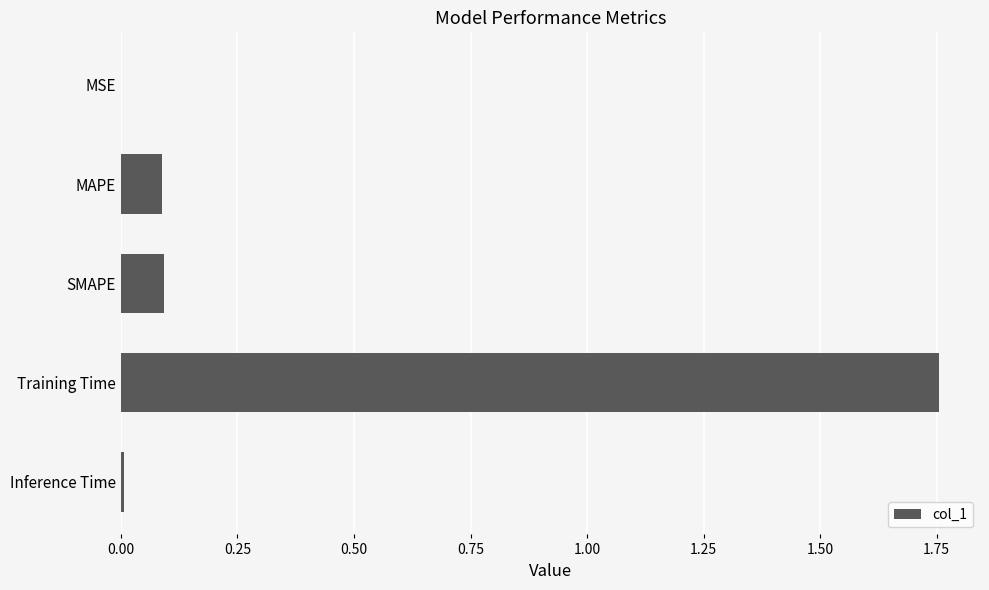

Between Training Time and MAPE, which is larger?

Training Time